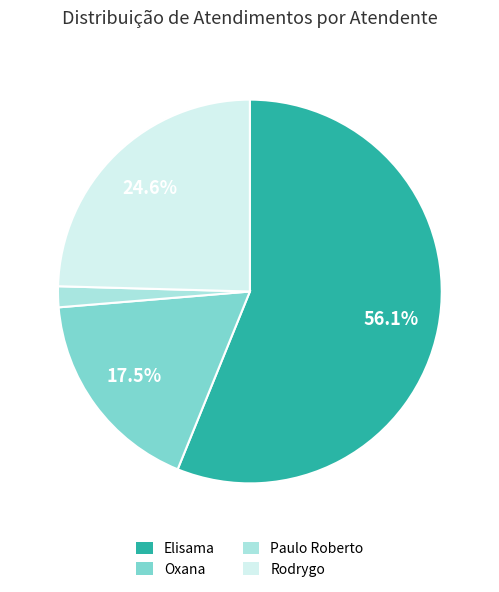

Does any single category account for the majority?

Yes